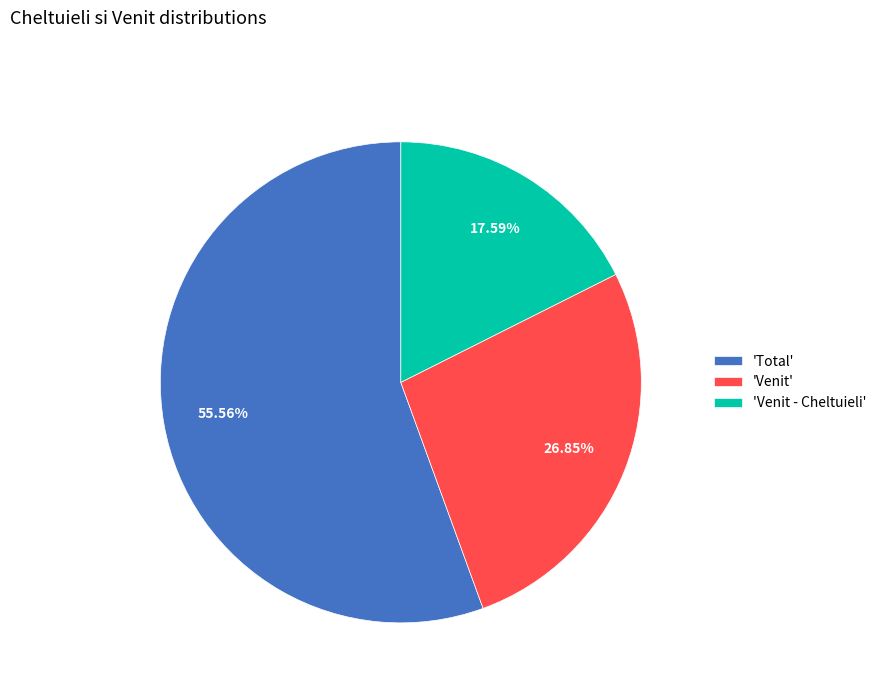

Do 'Venit - Cheltuieli' and 'Venit' together represent more than half of the pie?

No